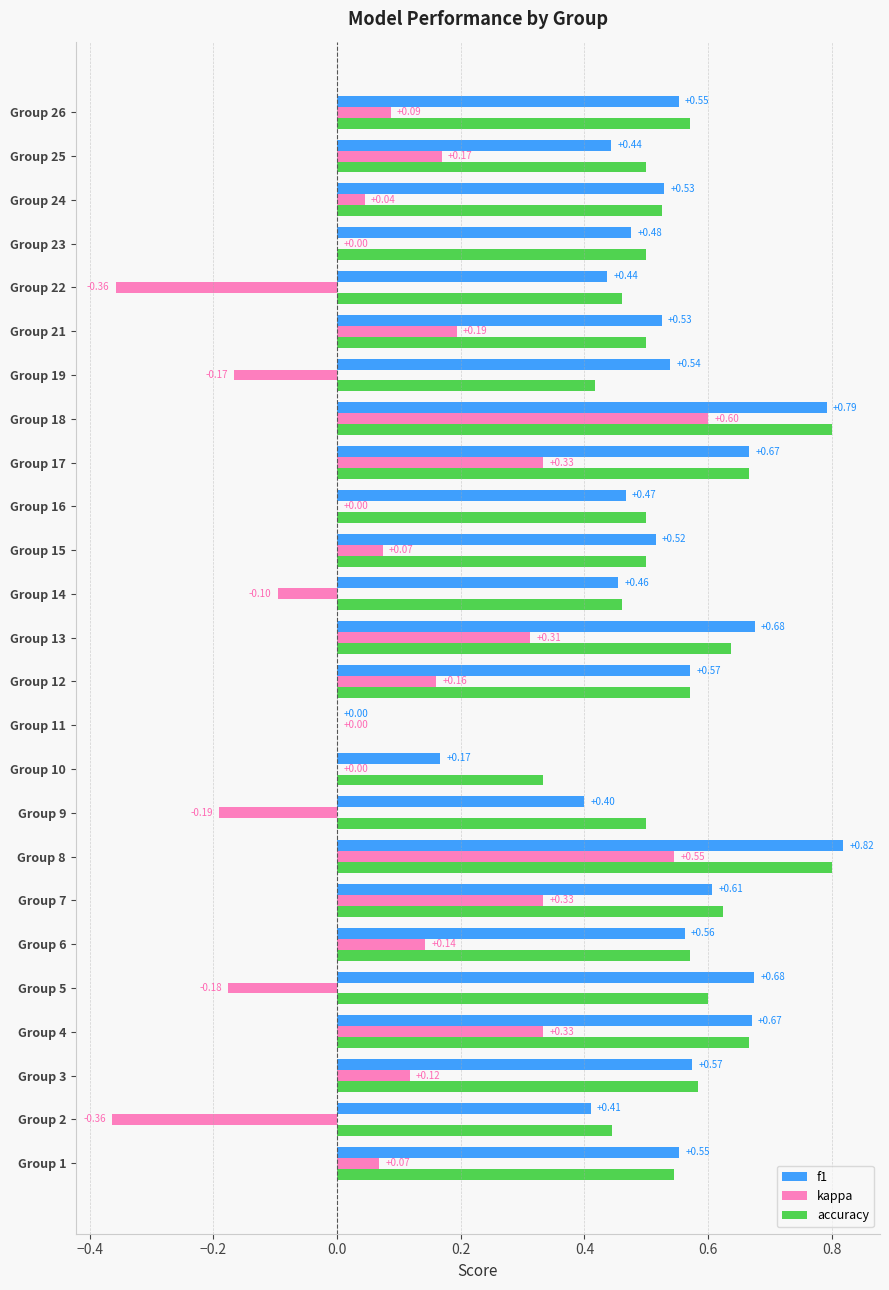

What is the sum of all f1 values?

13.1